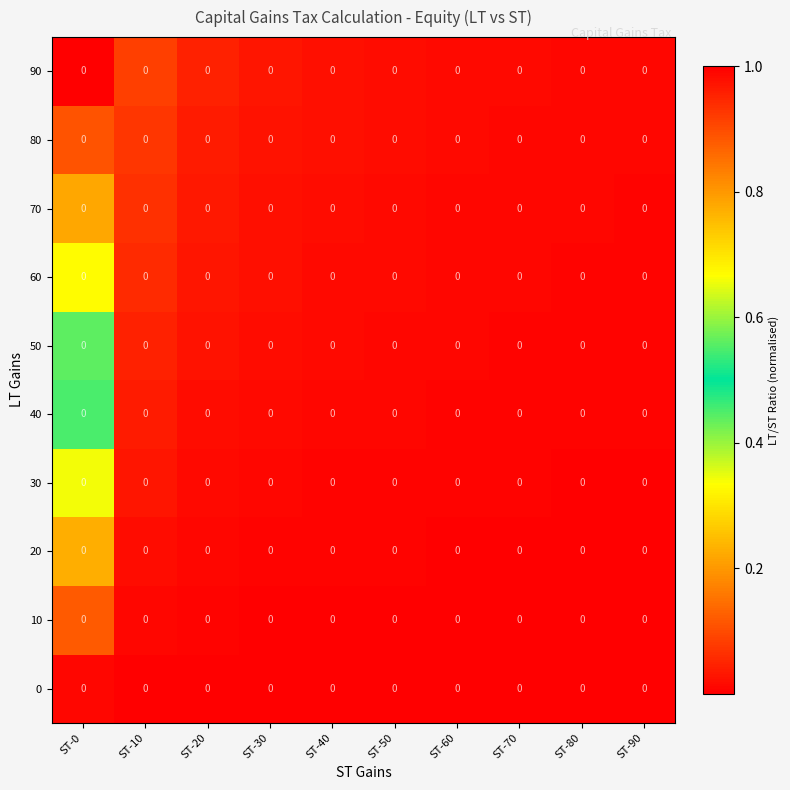

The 50 series shows 0.6 at ST-0. True or false?

True